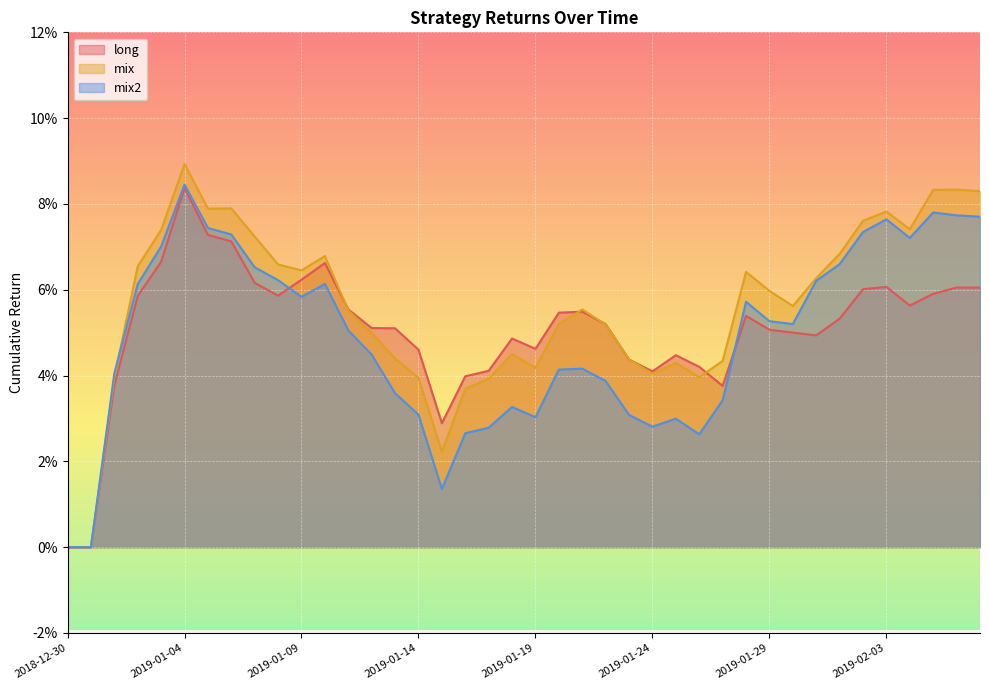

At how many categories does at least one series exceed 0?

38